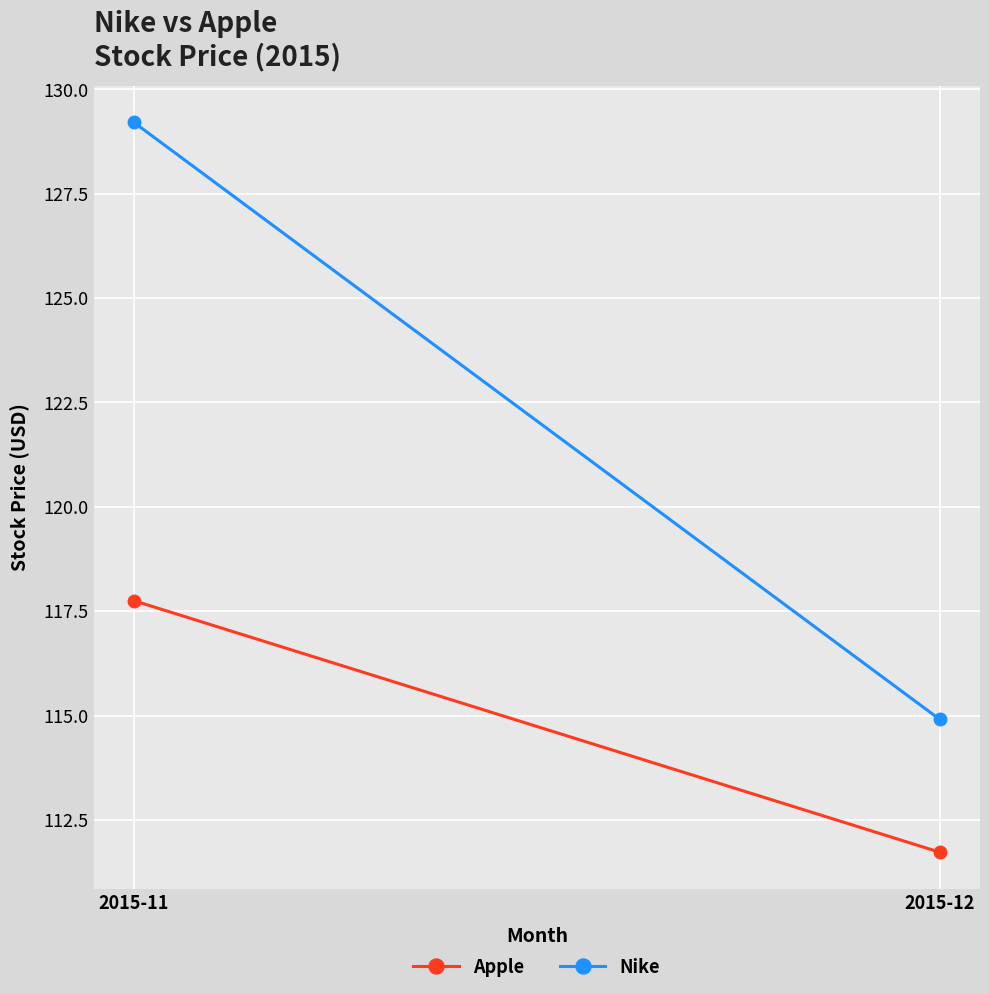

Reading right to left, transcribe all the data shown in this chart.

Apple: 111.7	117.7
Nike: 114.9	129.2